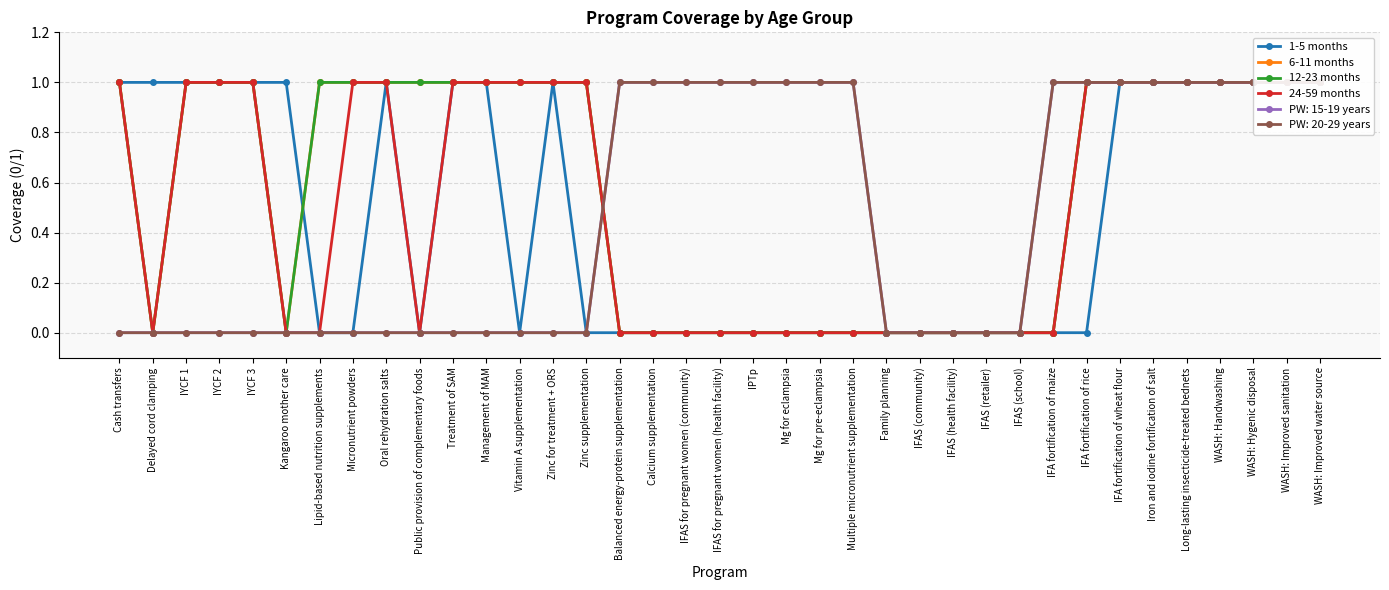

What is the maximum value shown in the chart?

1